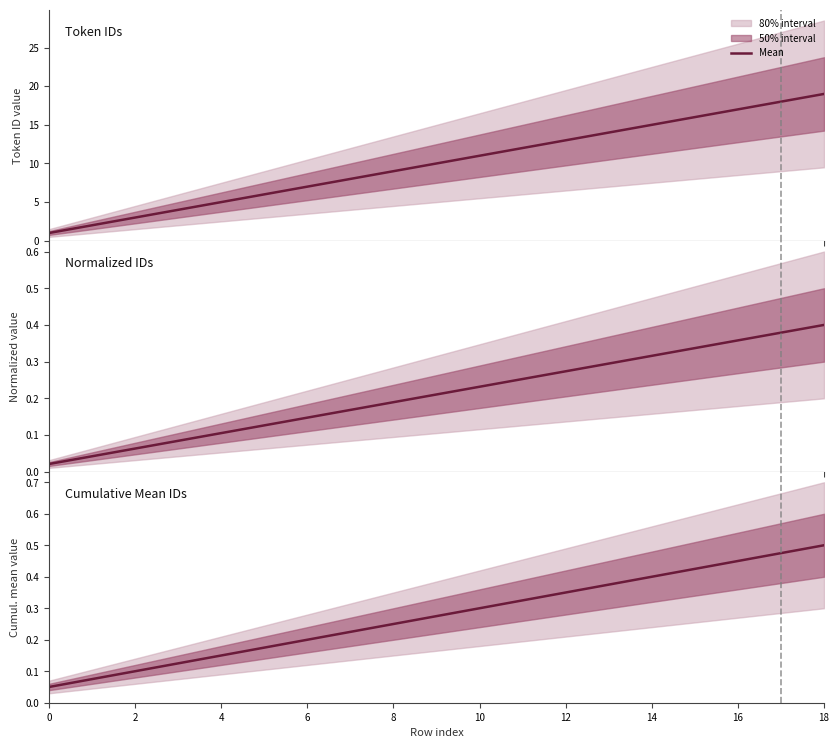

The chart shows a value of 0.4 at 13. True or false?

True